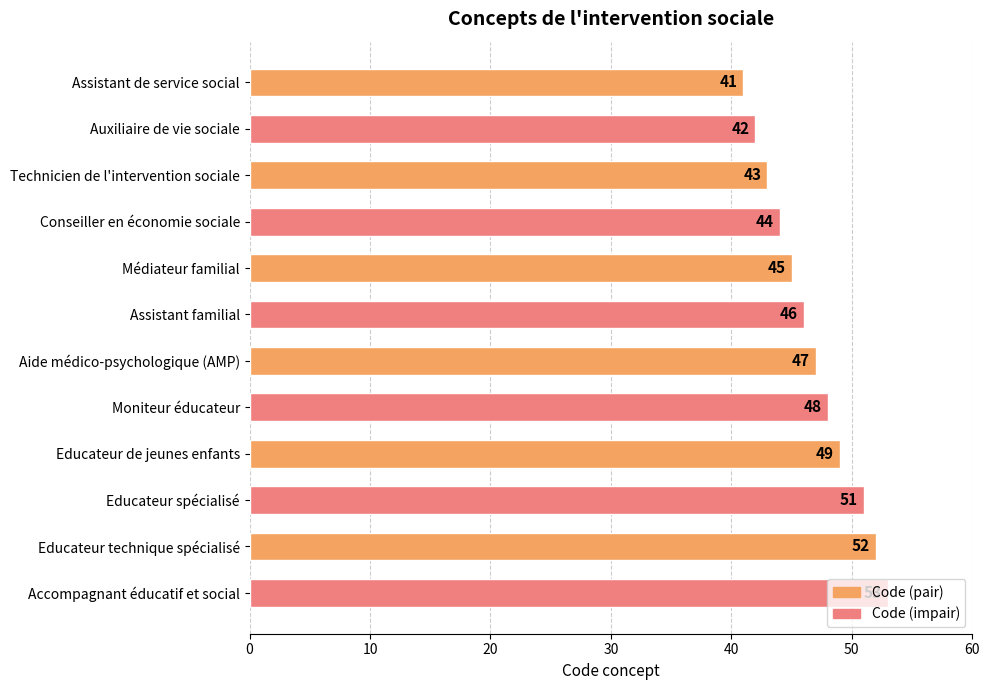

What is the difference between the maximum and second lowest values?

11